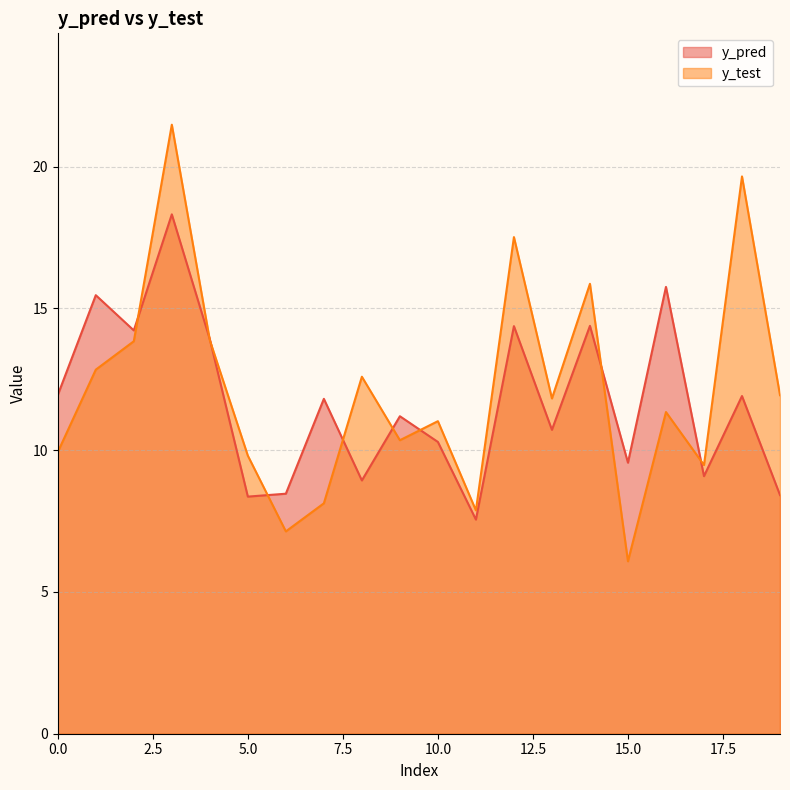

Which category has the lowest value across all series?

15.0